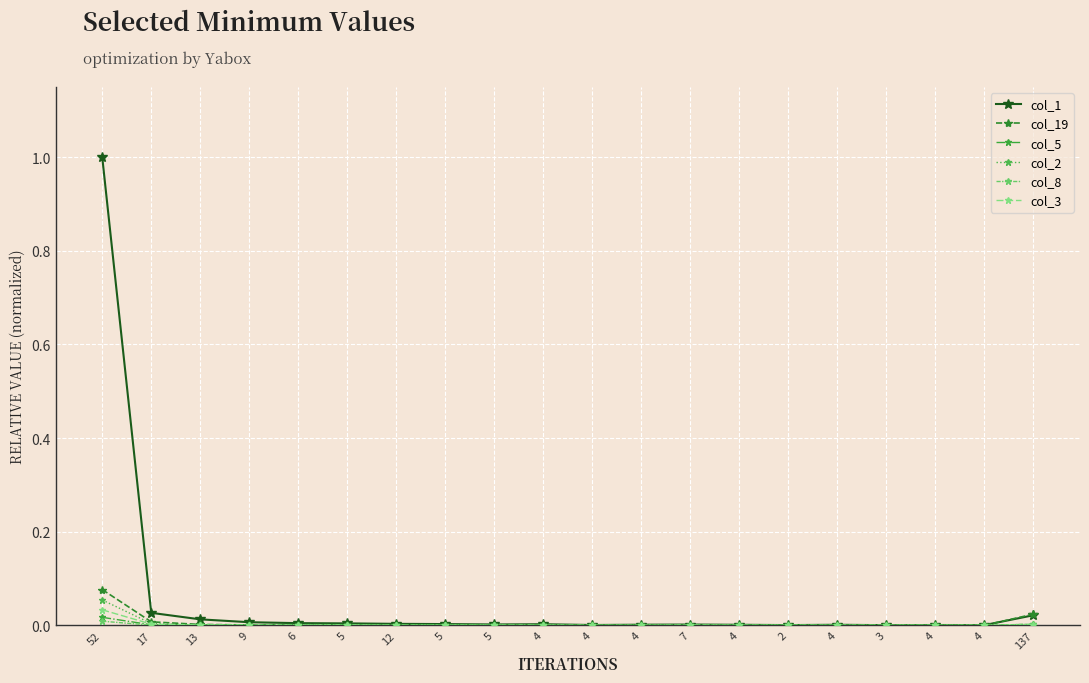

Reading left to right, extract all data points from this chart.

col_1: 1.0	0.0	0.0	0.0	0.0	0.0	0.0	0.0	0.0	0.0	0.0	0.0	0.0	0.0	0.0	0.0	0.0	0.0	0.0	0.0
col_19: 0.1	0.0	0.0	0.0	0.0	0.0	0.0	0.0	0.0	0.0	0.0	0.0	0.0	0.0	0.0	0.0	0.0	0.0	0.0	0.0
col_5: 0.0	0.0	0.0	0.0	0.0	0.0	0.0	0.0	0.0	0.0	0.0	0.0	0.0	0.0	0.0	0.0	0.0	0.0	0.0	0.0
col_2: 0.1	0.0	0.0	0.0	0.0	0.0	0.0	0.0	0.0	0.0	0.0	0.0	0.0	0.0	0.0	0.0	0.0	0.0	0.0	0.0
col_8: 0.0	0.0	0.0	0.0	0.0	0.0	0.0	0.0	0.0	0.0	0.0	0.0	0.0	0.0	0.0	0.0	0.0	0.0	0.0	0.0
col_3: 0.0	0.0	0.0	0.0	0.0	0.0	0.0	0.0	0.0	0.0	0.0	0.0	0.0	0.0	0.0	0.0	0.0	0.0	0.0	0.0